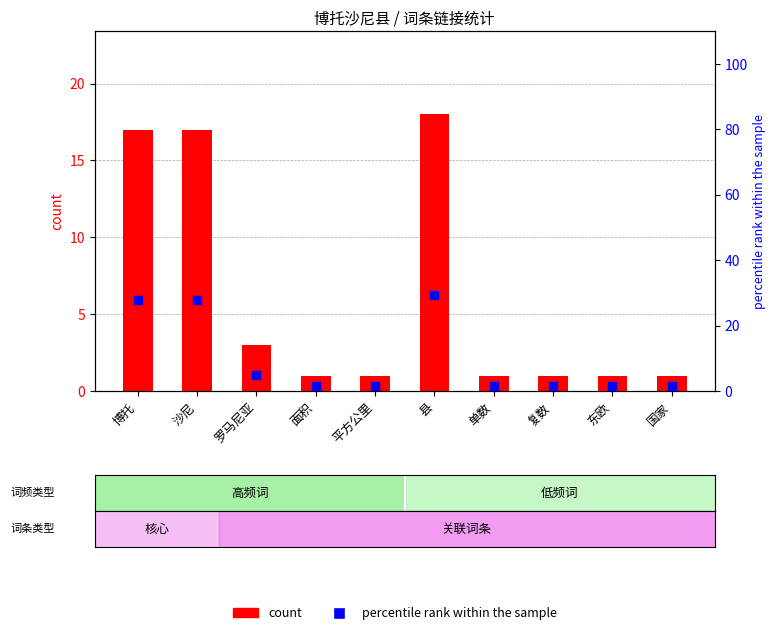

Which series has the largest total across all categories?

percentile rank within the sample